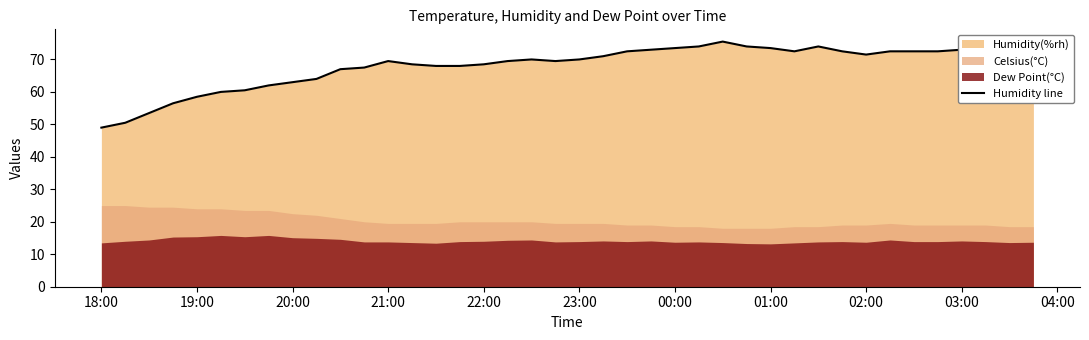

What is the highest value of the Humidity line series?

75.5